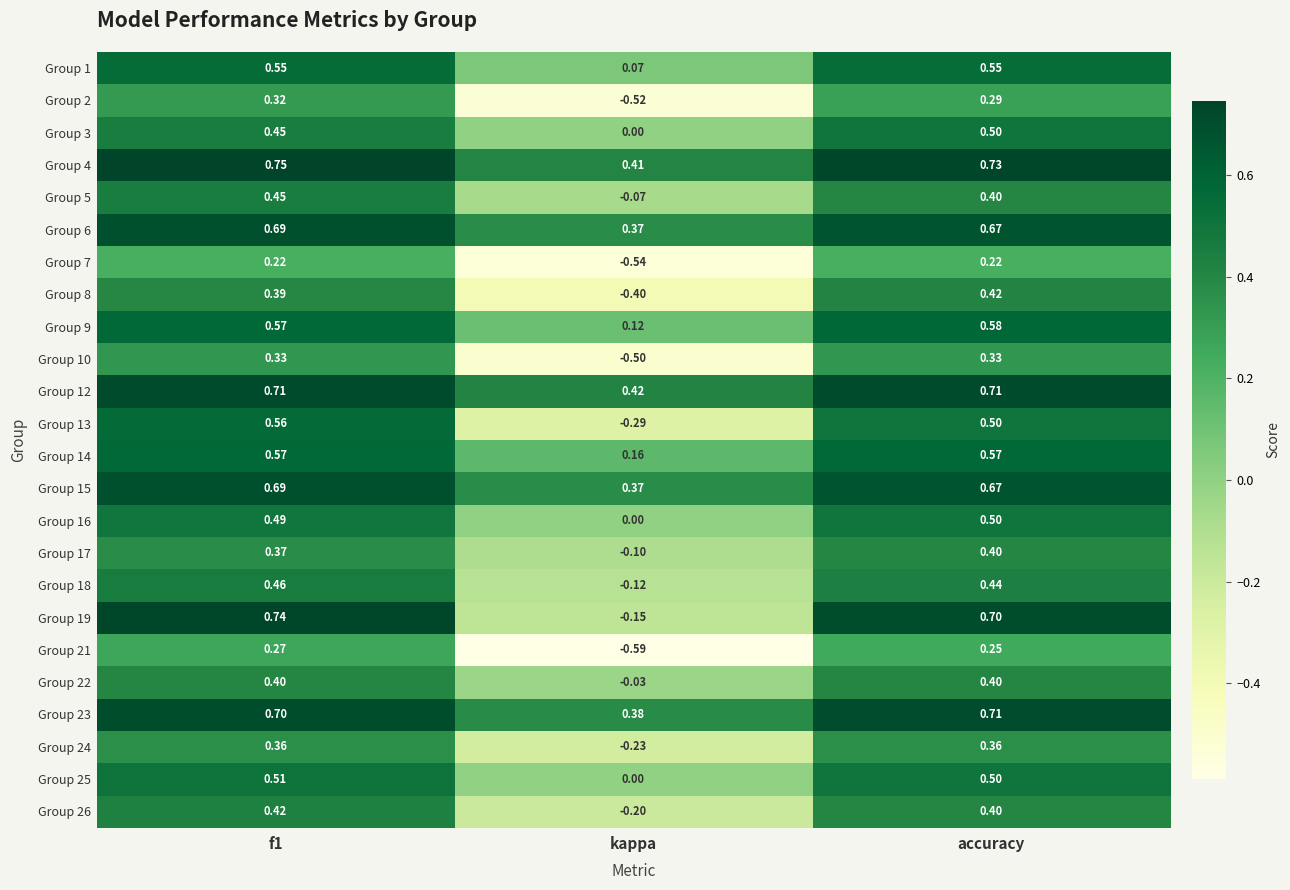

Which category has the lowest value across all series?

kappa